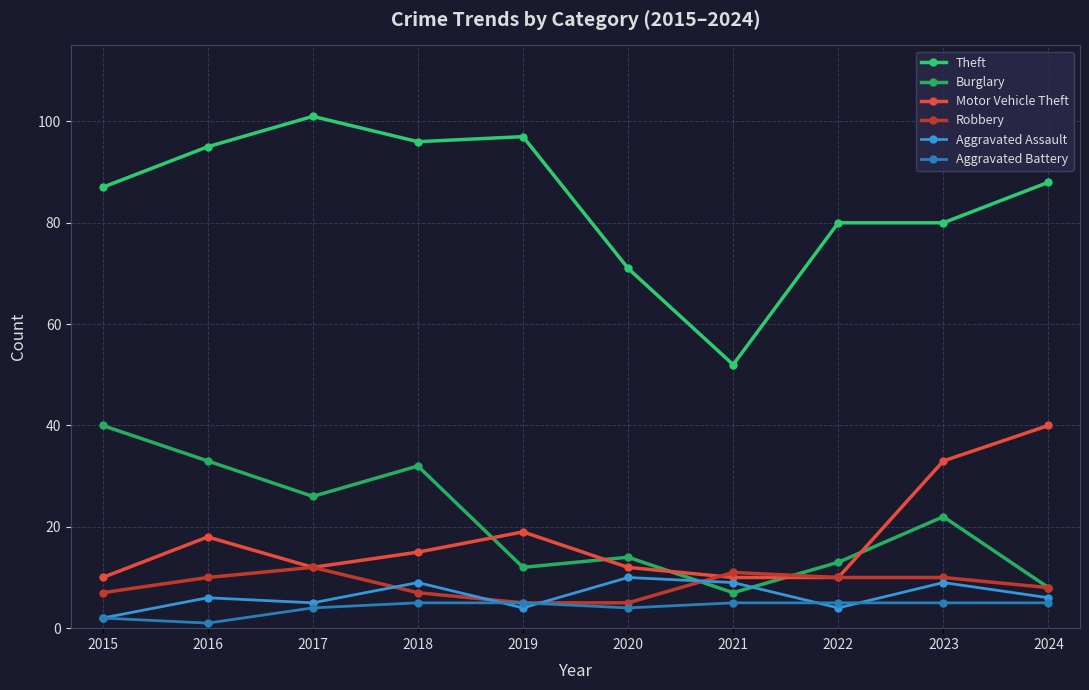

The value of Theft at 2016 is 95. True or false?

True